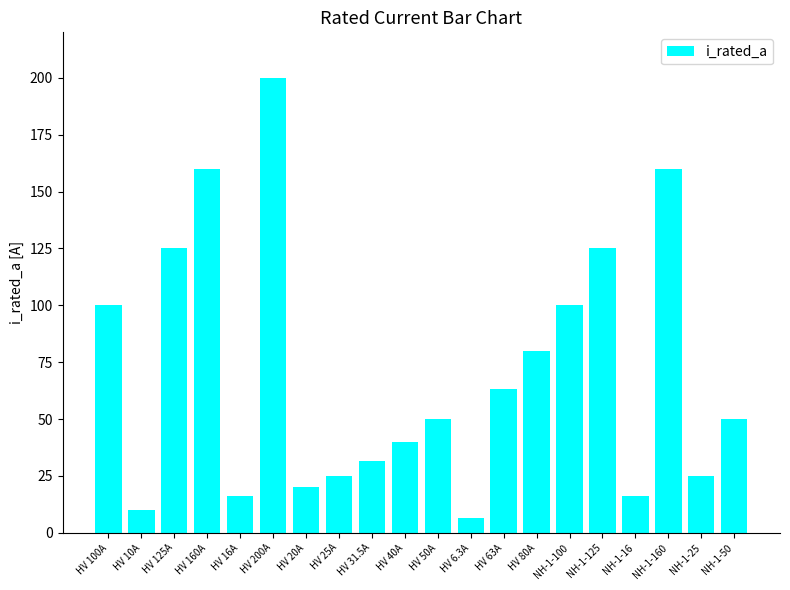

Reading left to right, list all the values displayed in this chart.

HV 100A=100.0	HV 10A=10.0	HV 125A=125.0	HV 160A=160.0	HV 16A=16.0	HV 200A=200.0	HV 20A=20.0	HV 25A=25.0	HV 31.5A=31.5	HV 40A=40.0	HV 50A=50.0	HV 6.3A=6.3	HV 63A=63.0	HV 80A=80.0	NH-1-100=100.0	NH-1-125=125.0	NH-1-16=16.0	NH-1-160=160.0	NH-1-25=25.0	NH-1-50=50.0